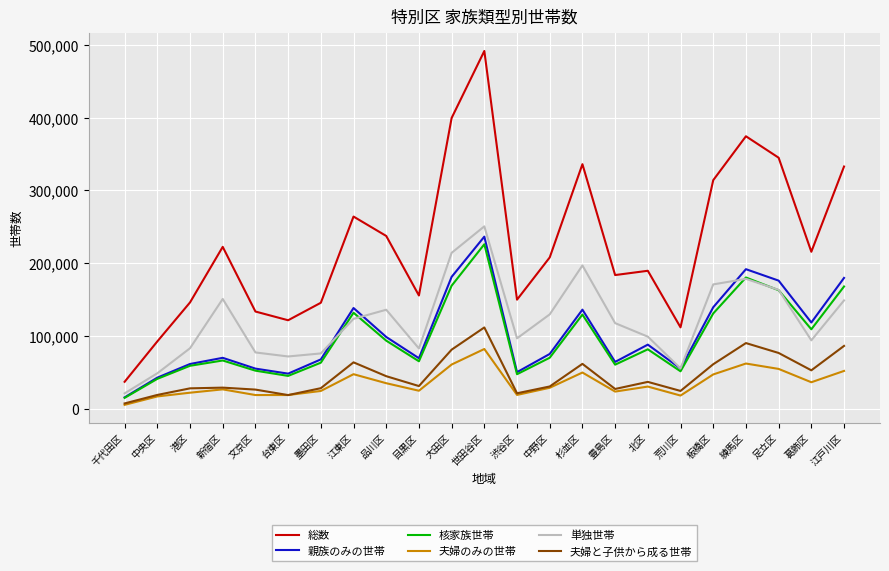

Is the value of 夫婦のみの世帯 at 北区 greater than the value of 単独世帯 at 渋谷区?

No